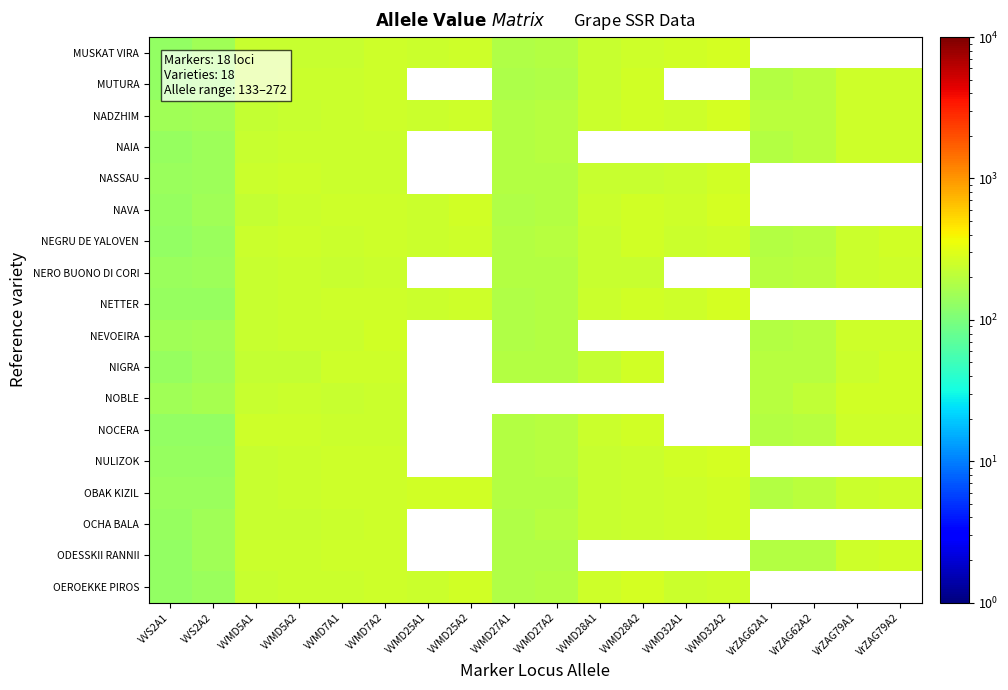

True or false: NEGRU DE YALOVEN has a value of 435.0 at VrZAG79A2.

False